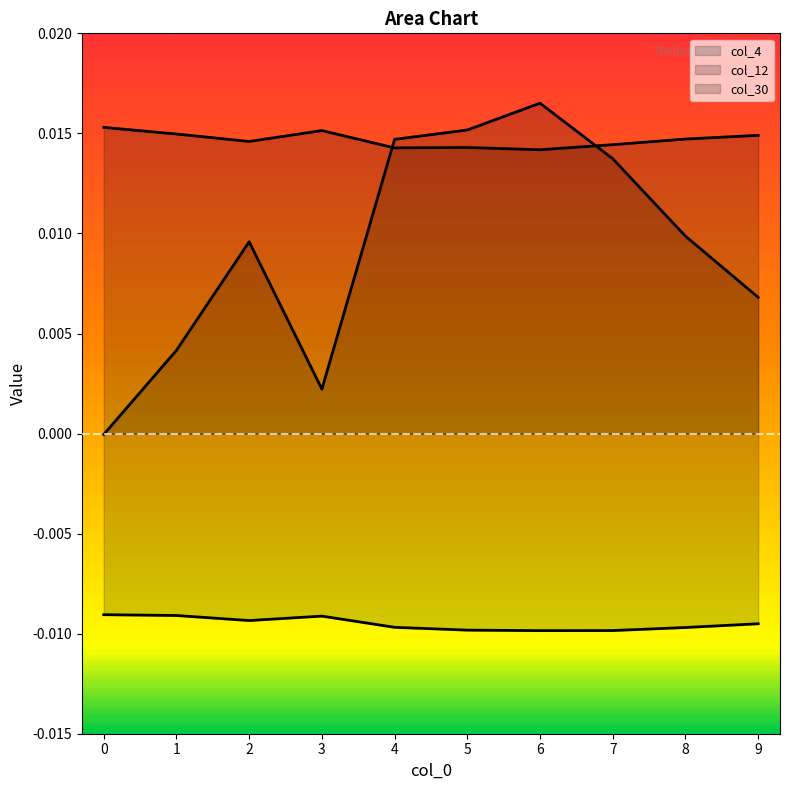

How many interior local peaks does the col_12 series have?

1